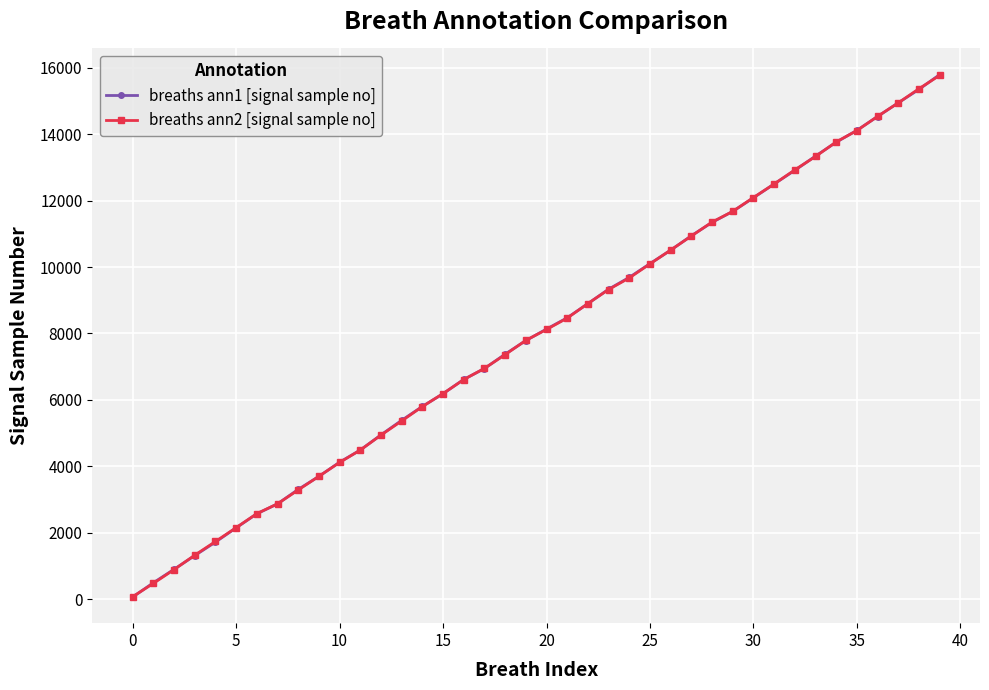

What is the maximum value shown in the chart?

15793